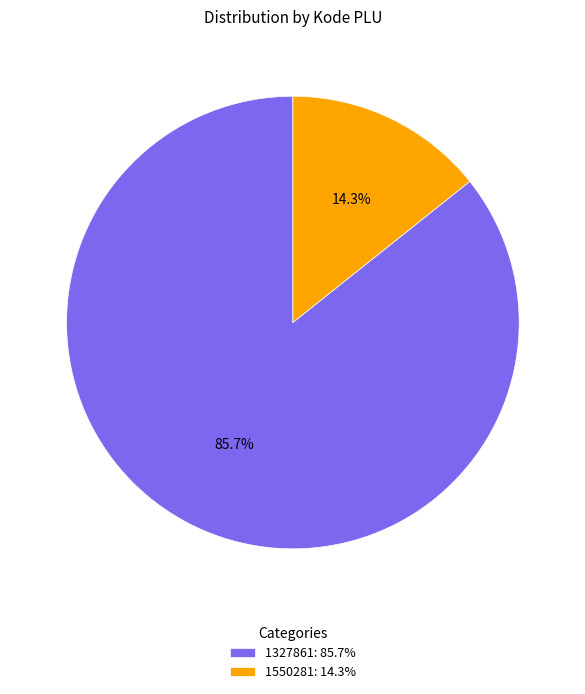

To the nearest percent, what is the difference between the 1550281 and 1327861 slice percentages?

71%